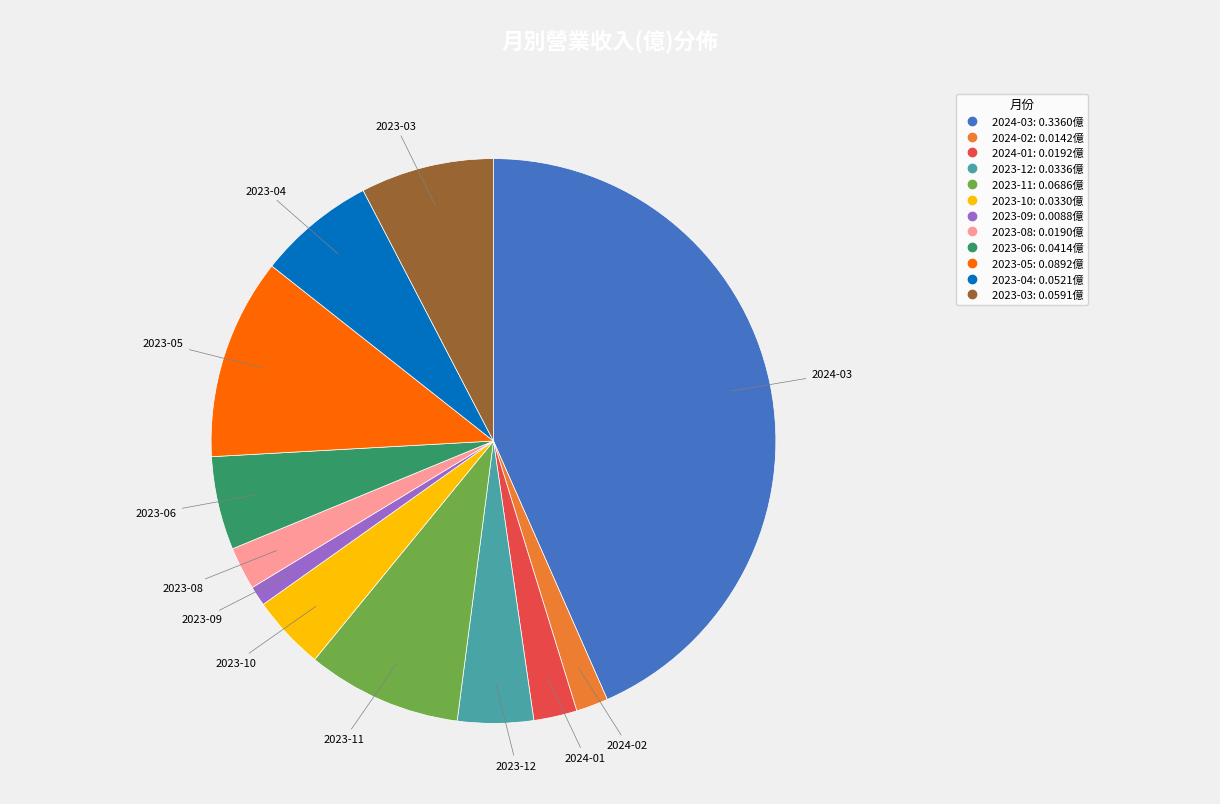

Does any single category account for the majority?

No